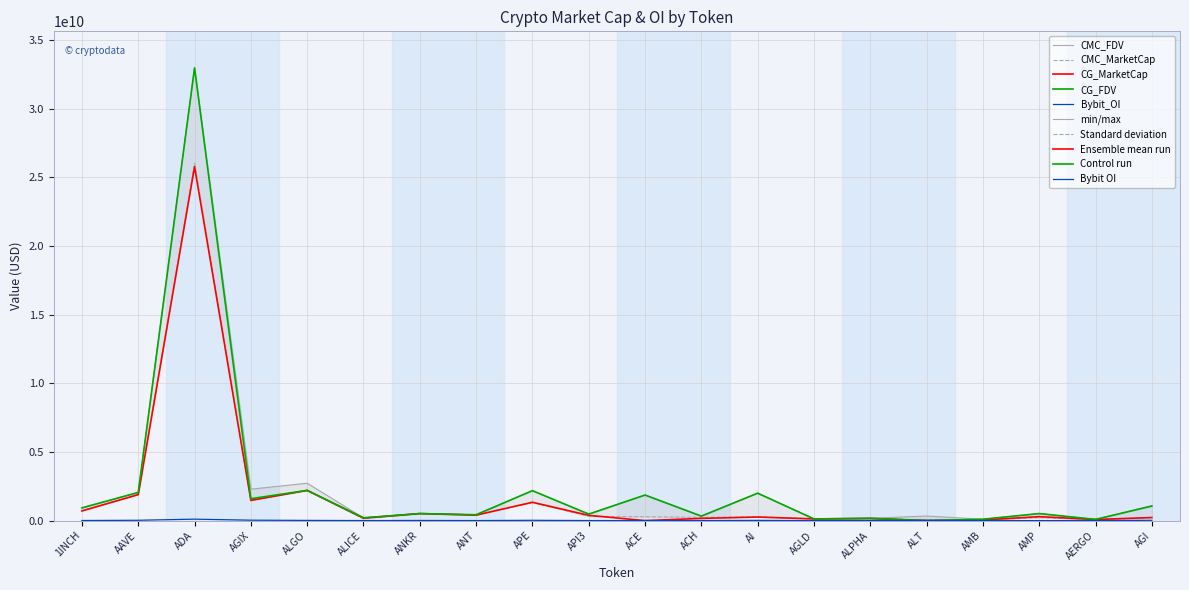

In Bybit_OI, how many points are lower than both neighbors (excluding endpoints)?

6